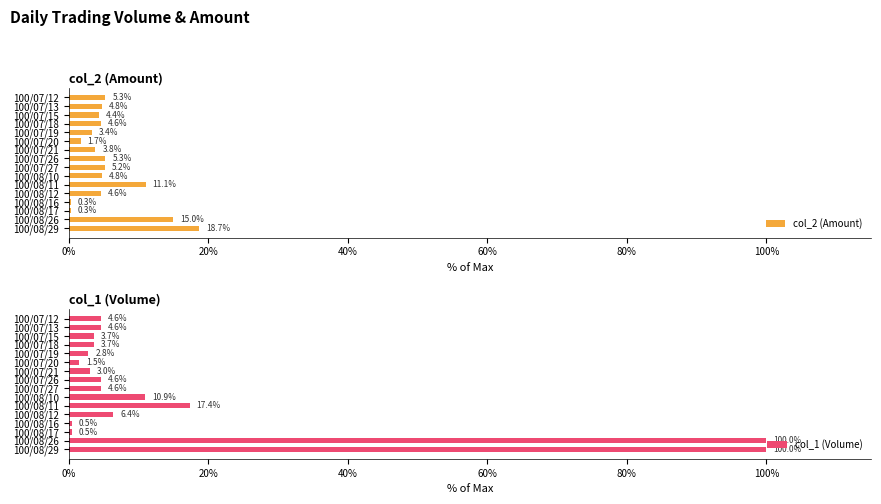

What is the value of the col_2 (Amount) bar at the 14th from the left?

0.3